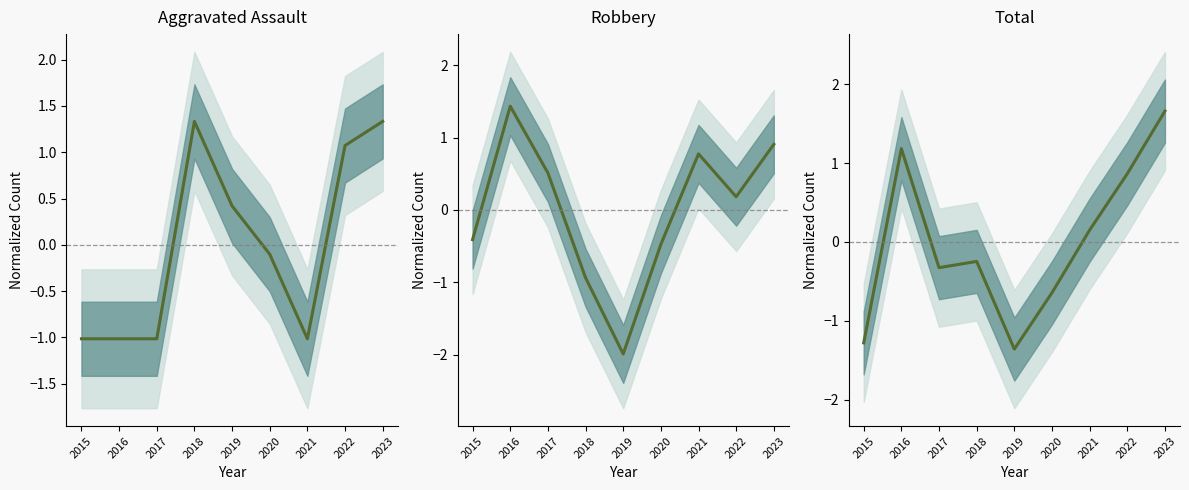

Rank the series by their maximum value, from lowest to highest.

Aggravated Assault, Robbery, Total